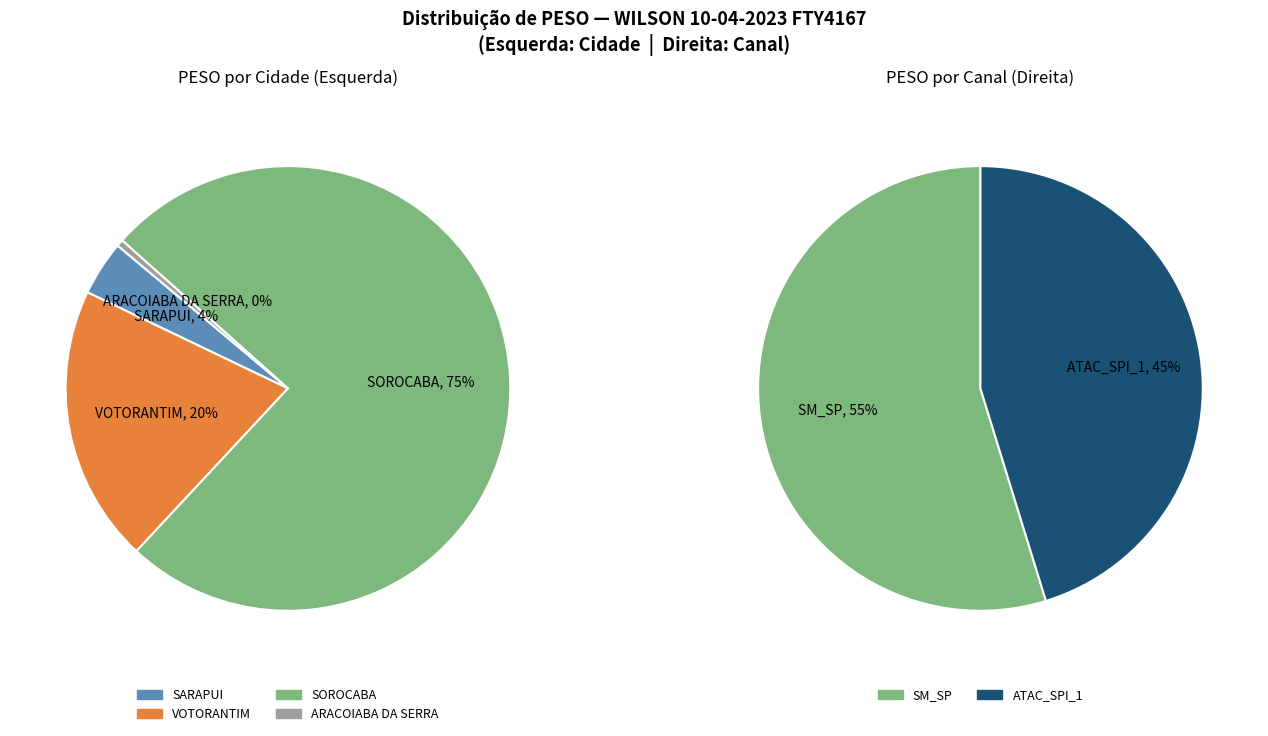

Does VOTORANTIM represent more than half of the total?

No